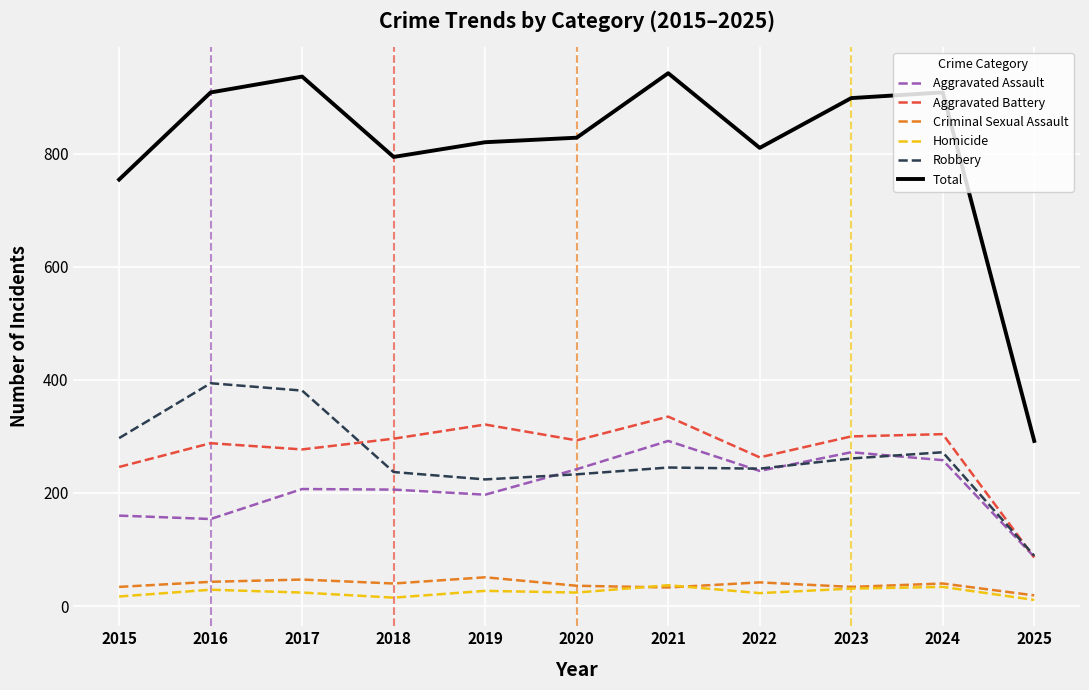

At which label does Homicide first exceed 24?

2016